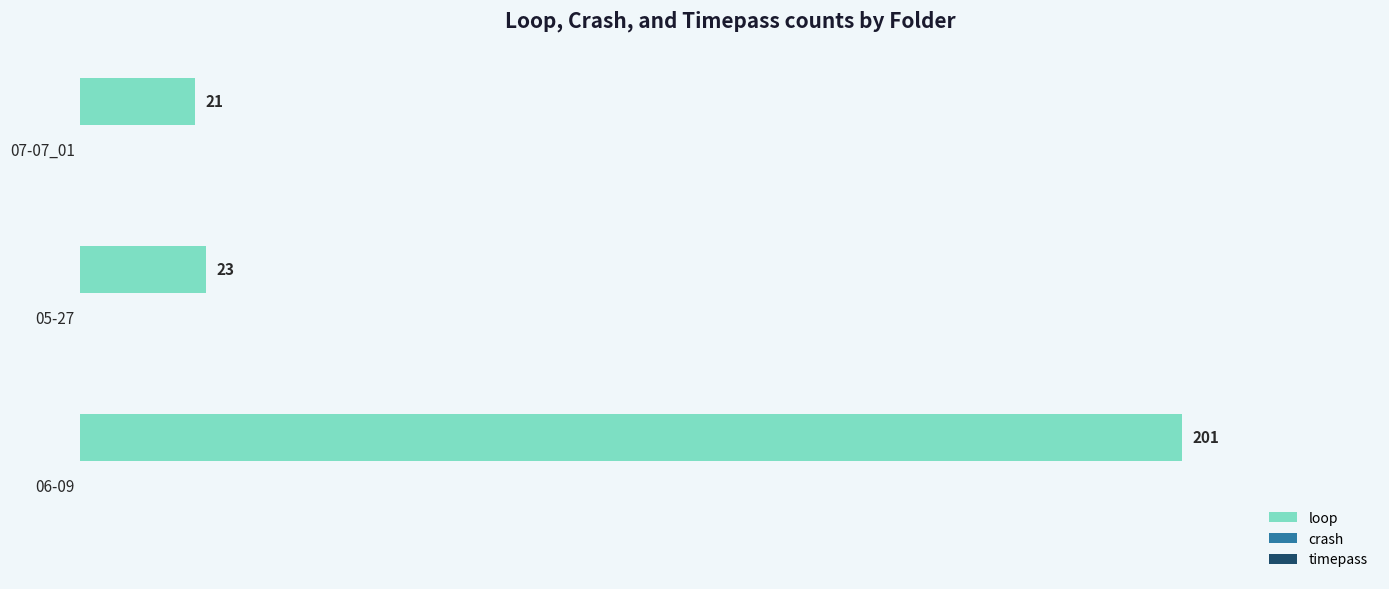

What is the difference between the maximum and minimum values?

180